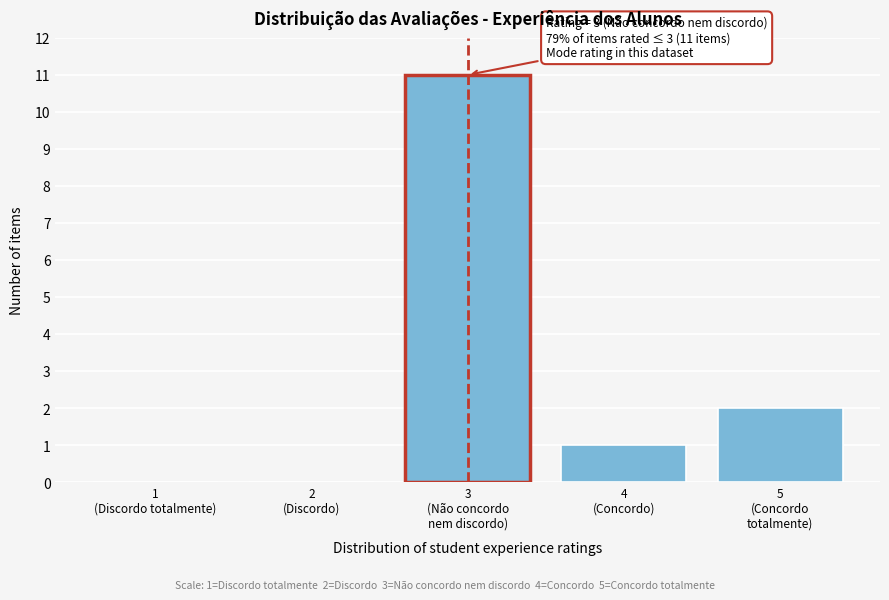

What is the maximum value shown in the chart?

11